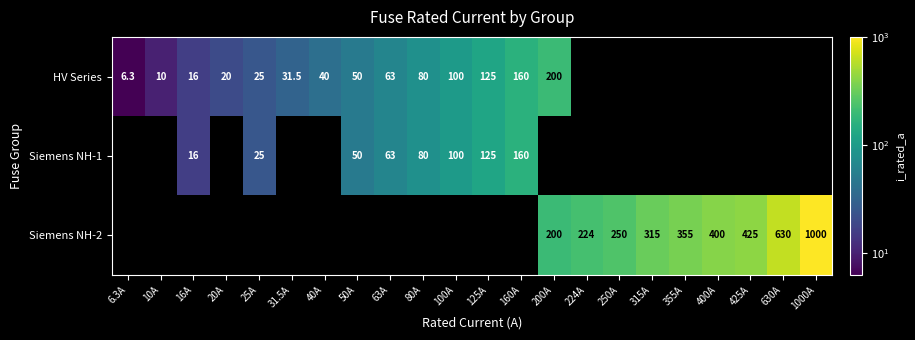

The value of HV Series at 20A is 20.0. True or false?

True